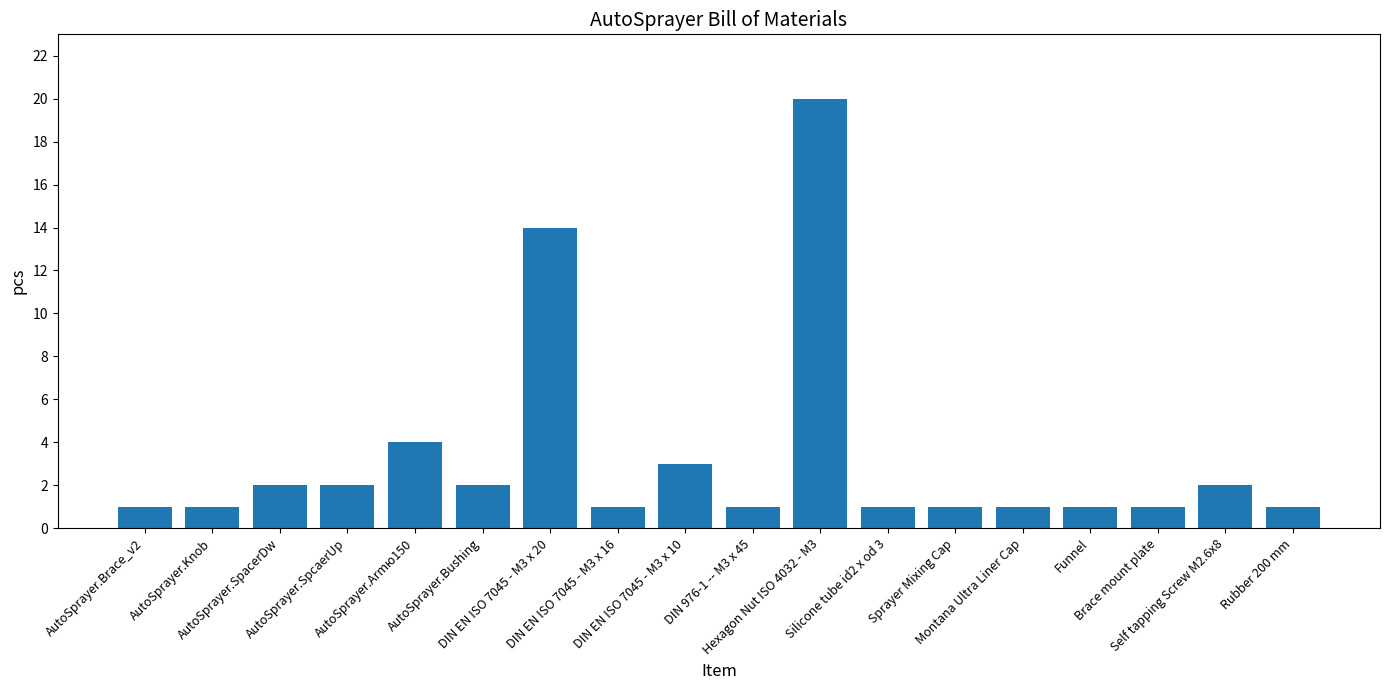

What is the change in value from DIN EN ISO 7045 - M3 x 10 to Hexagon Nut ISO 4032 - M3?

+17